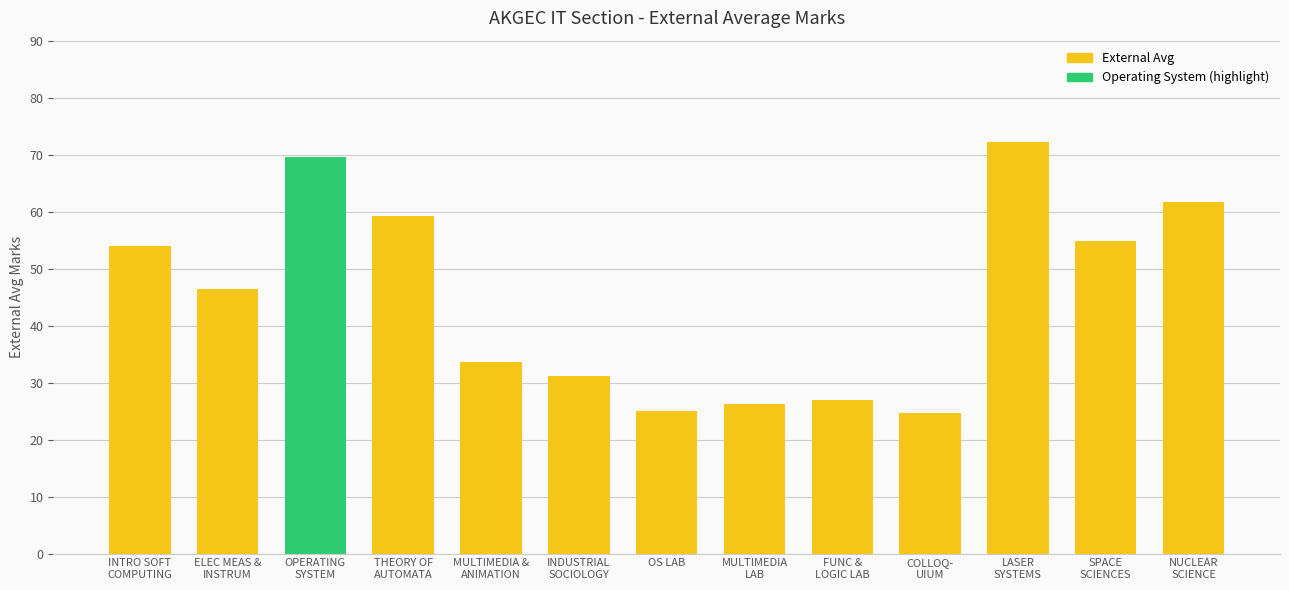

Does the chart contain stacked bars?

No